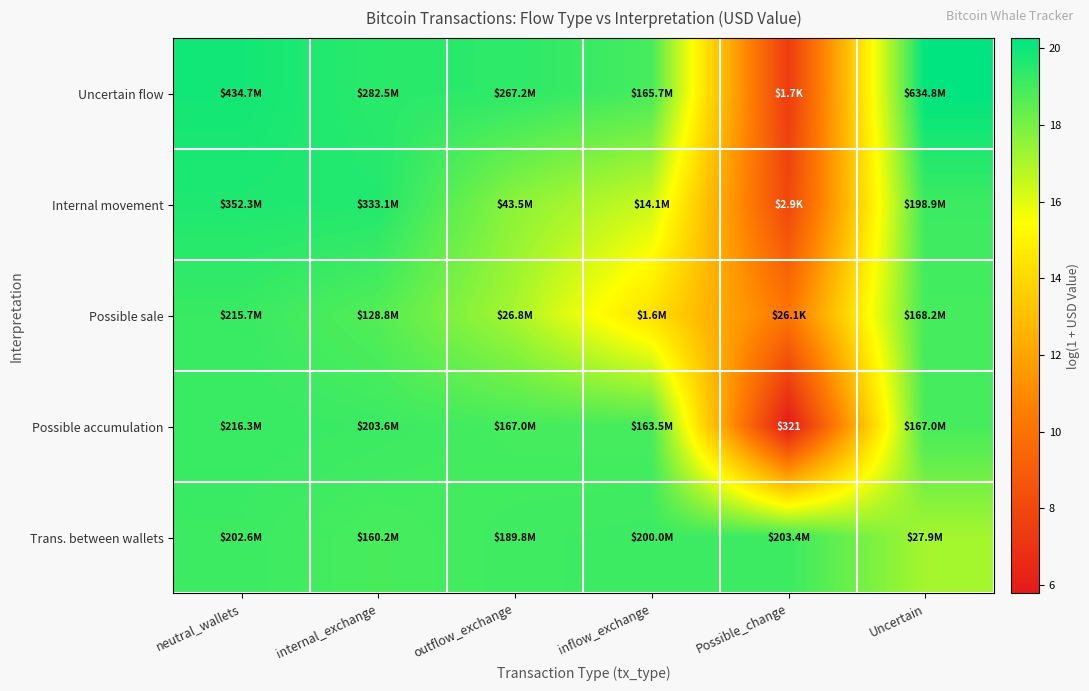

Which label corresponds to the smallest value in the chart?

Possible_change